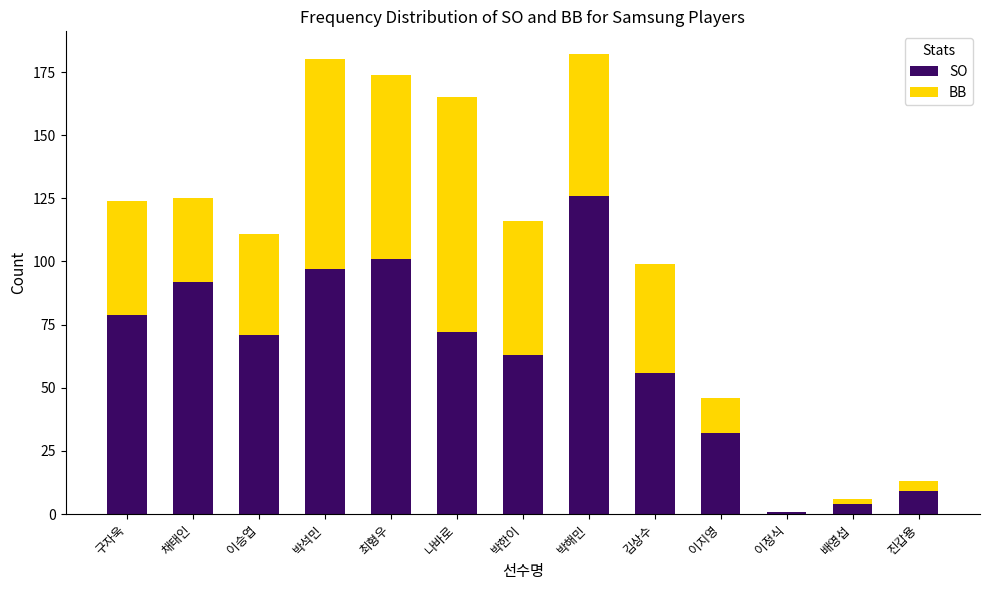

At which label does SO reach its peak?

박해민